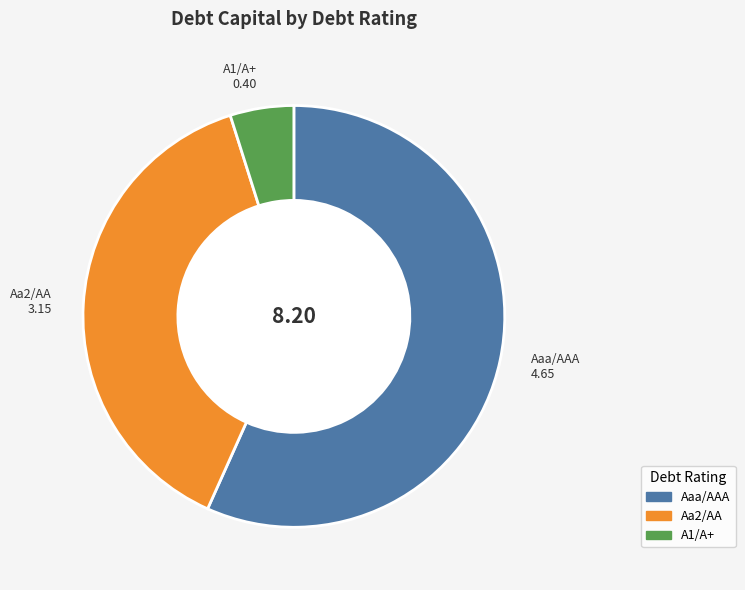

Which has a higher value, A1/A+ or Aa2/AA?

Aa2/AA